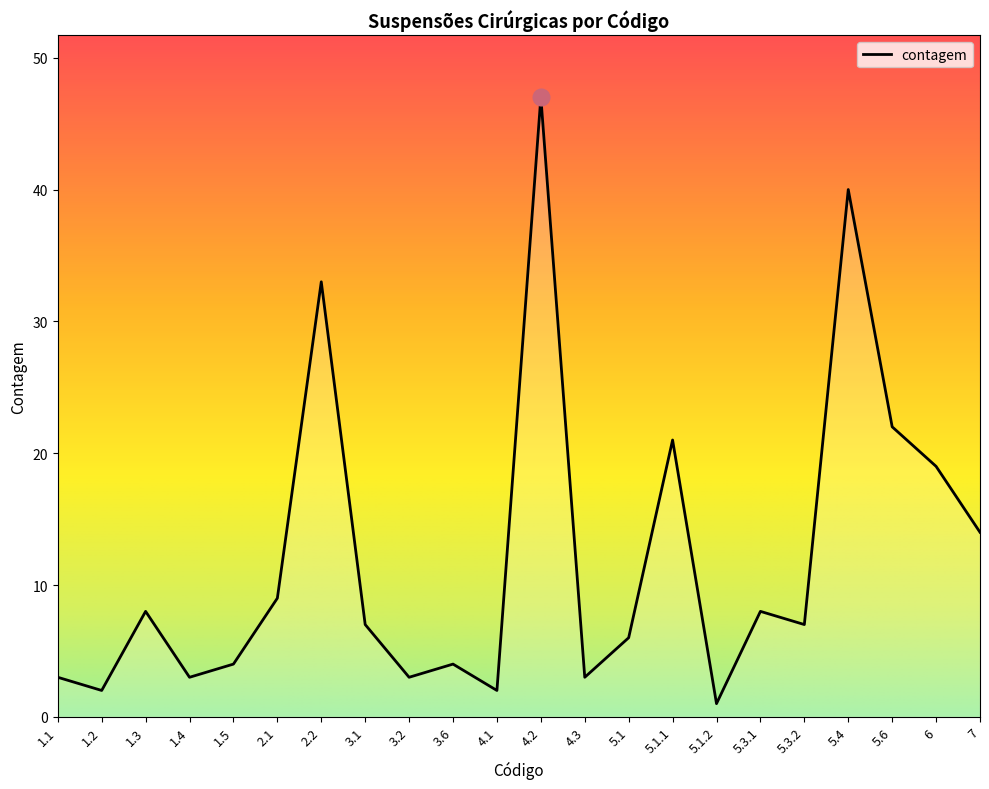

The chart shows a value of 1 at 5.1.2. True or false?

True